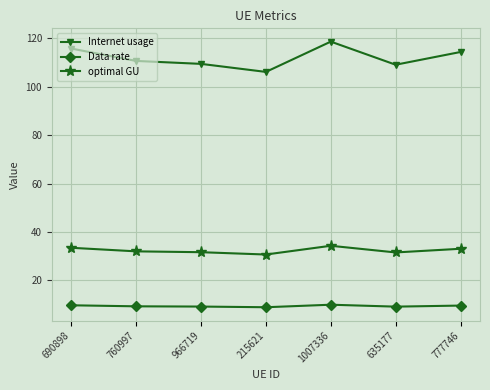

What is the lowest value of the optimal GU series?

30.7